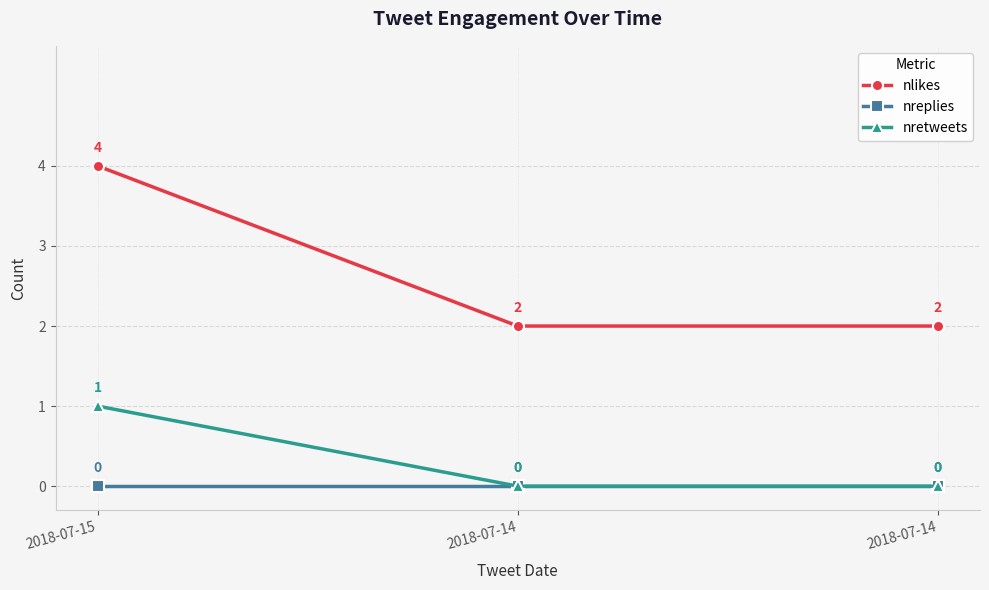

How many lines are shown in the chart?

3